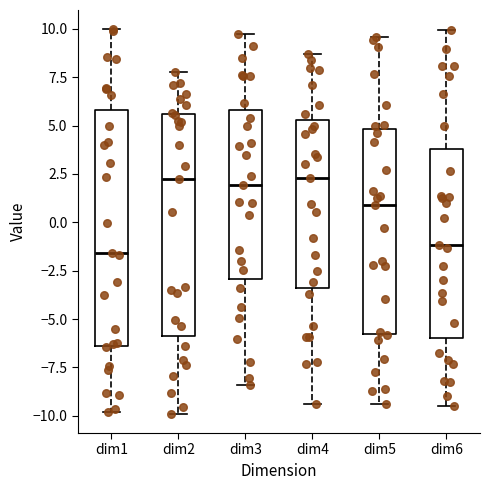

Reading left to right, transcribe this box plot: for each box, give where its median line is, the range the box spans, and where its two whiskers end, as read against the y-axis. The values are not printed on the chart, so give them approximately, as read against the axis.

dim1: median -1.5, box -6.5 to 6.0, whiskers -10.0 to 10.0
dim2: median 2.0, box -6.0 to 5.5, whiskers -10.0 to 8.0
dim3: median 2.0, box -3.0 to 6.0, whiskers -8.5 to 10.0
dim4: median 2.5, box -3.5 to 5.5, whiskers -9.5 to 8.5
dim5: median 1.0, box -6.0 to 5.0, whiskers -9.5 to 9.5
dim6: median -1.0, box -6.0 to 4.0, whiskers -9.5 to 10.0